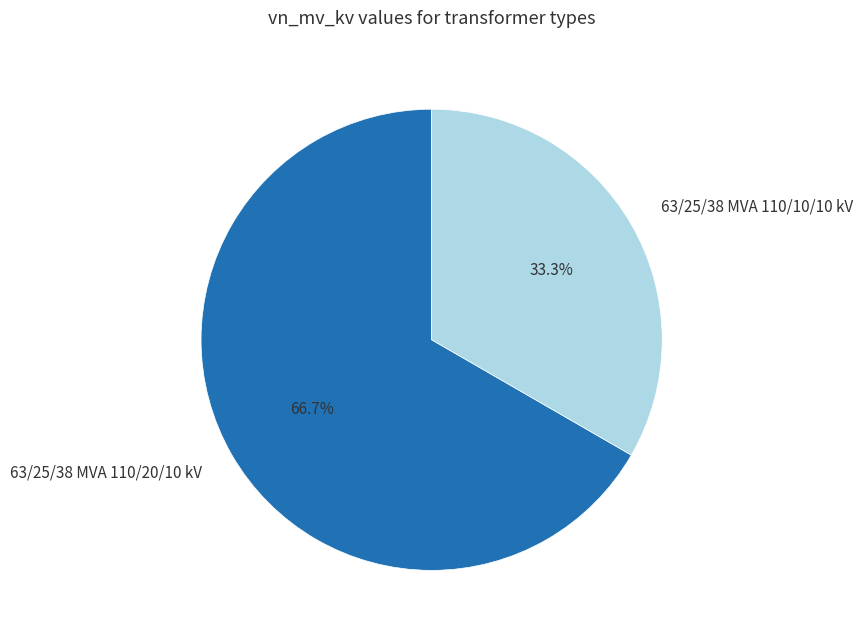

Does any single category account for the majority?

Yes